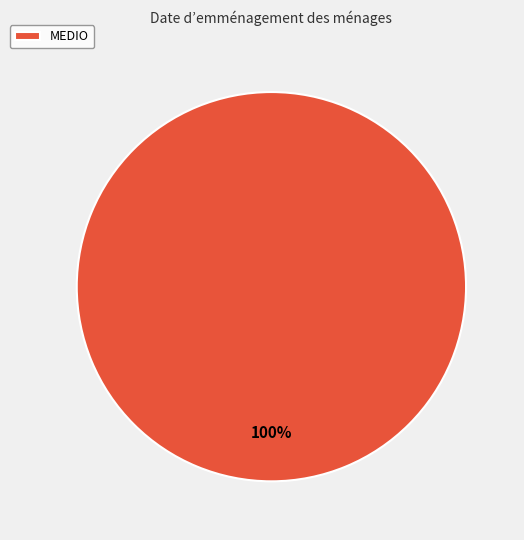

Is it true that MEDIO is 100% of the pie?

True